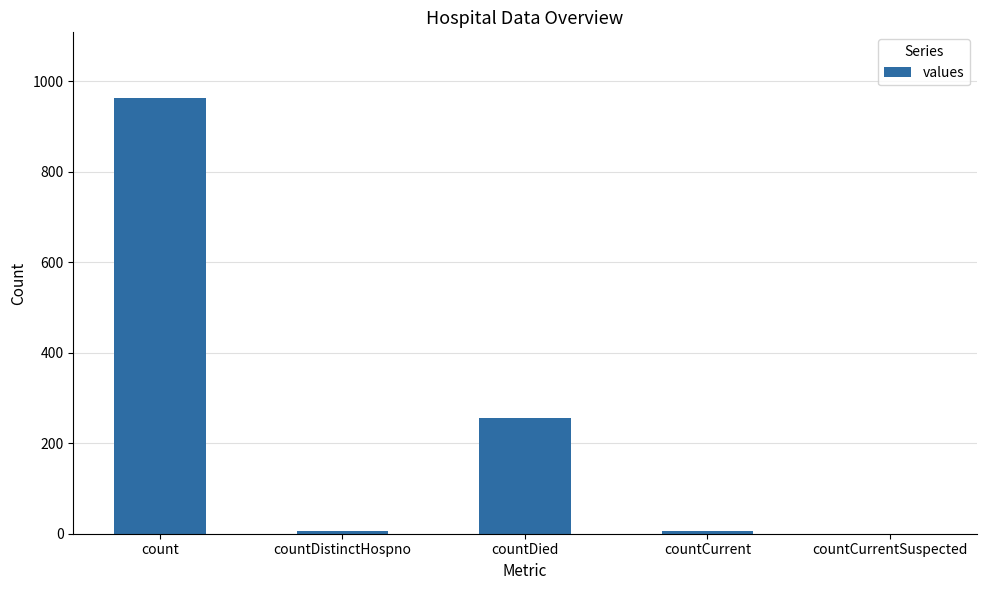

Reading left to right, what are all the values shown in this chart?

count=964	countDistinctHospno=6	countDied=256	countCurrent=6	countCurrentSuspected=0